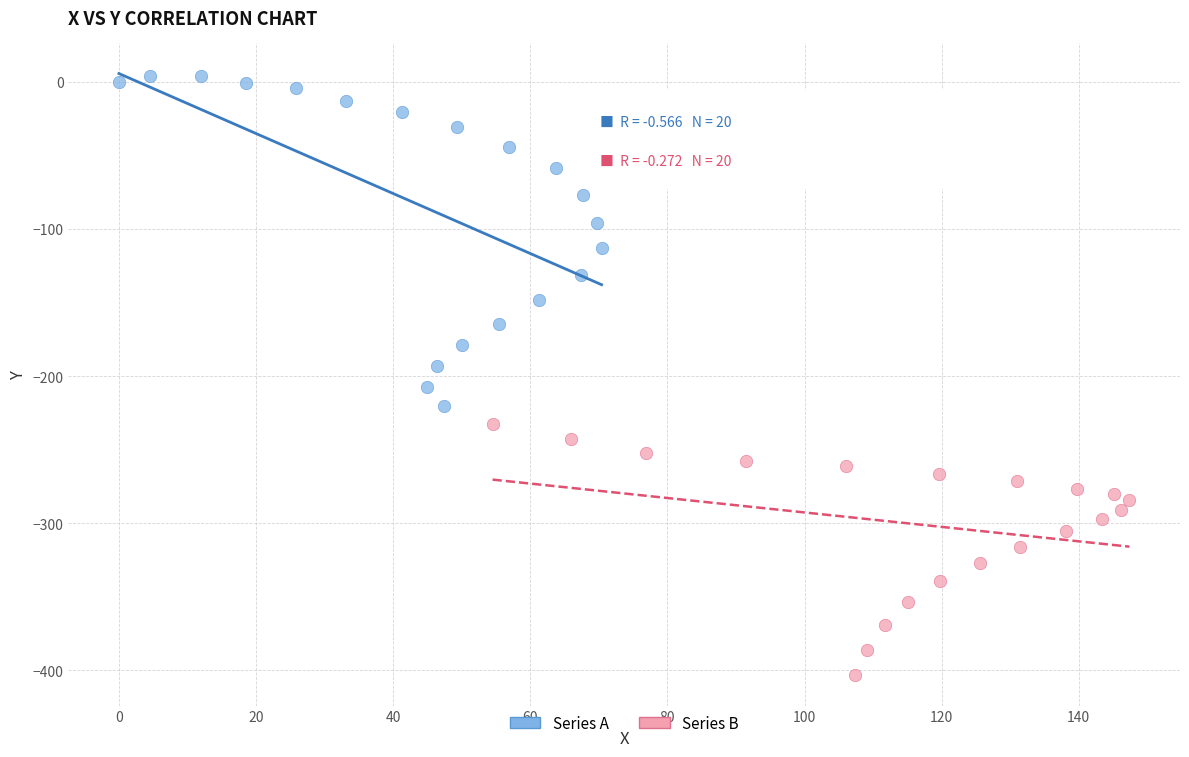

Which series reaches the minimum Y coordinate?

Series B